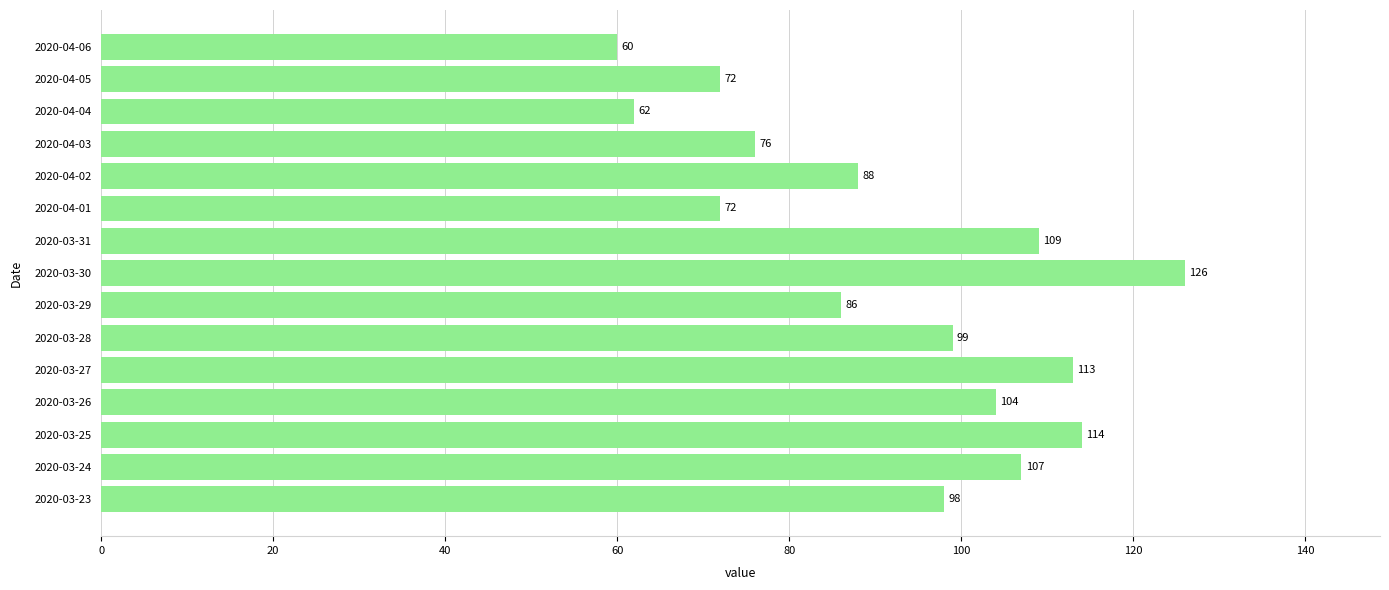

Reading bottom to top, transcribe all the data shown in this chart.

98	107	114	104	113	99	86	126	109	72	88	76	62	72	60